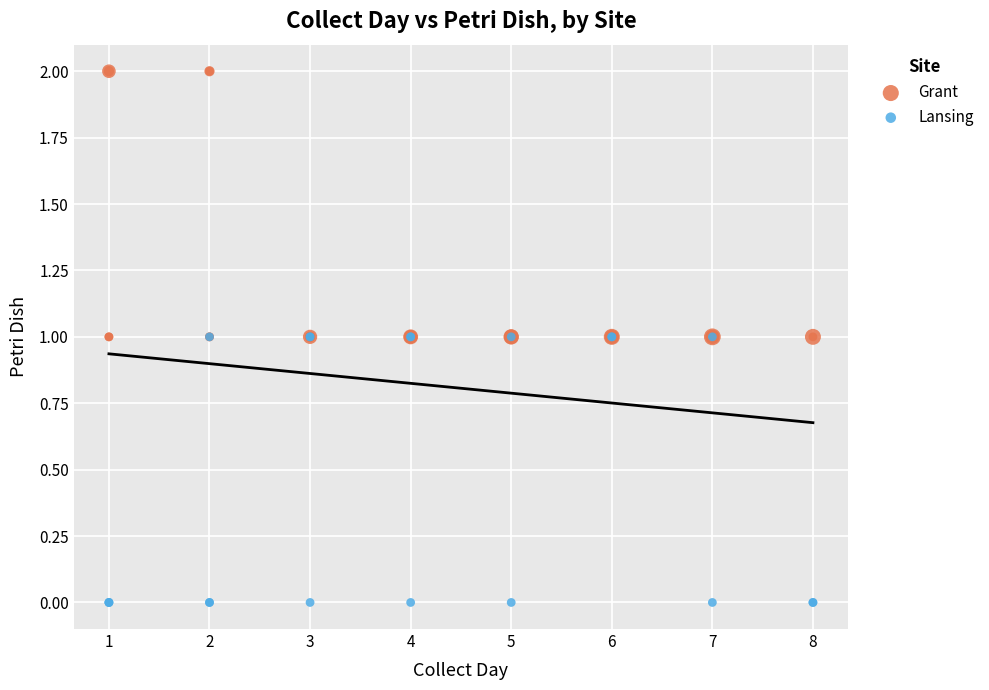

Which series reaches the maximum Y coordinate?

Grant